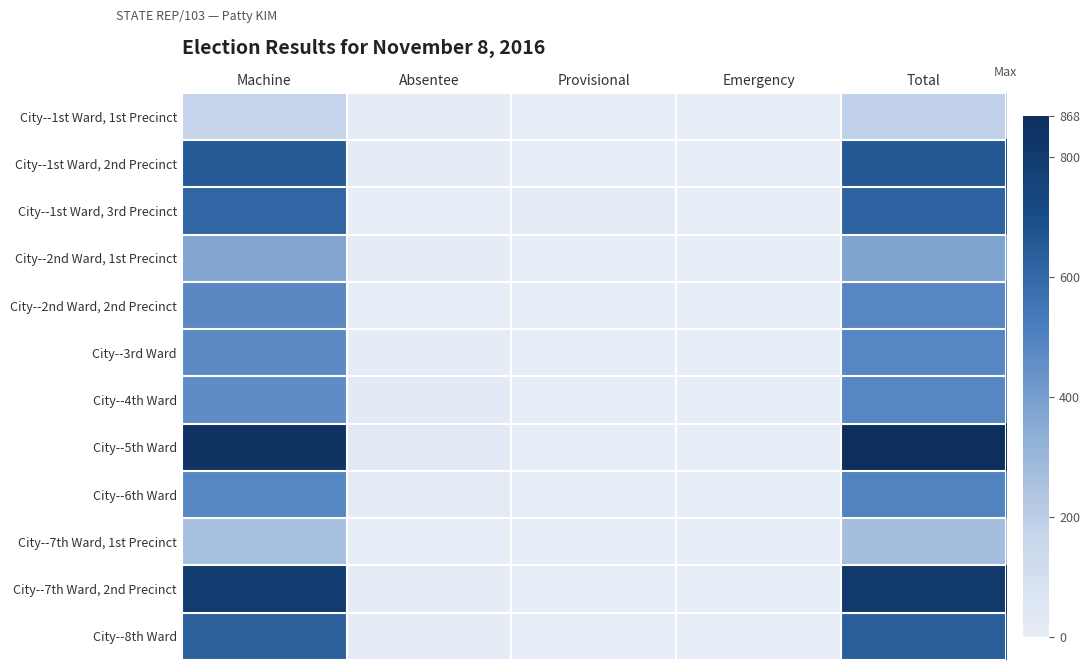

At how many categories does at least one series exceed 799?

2